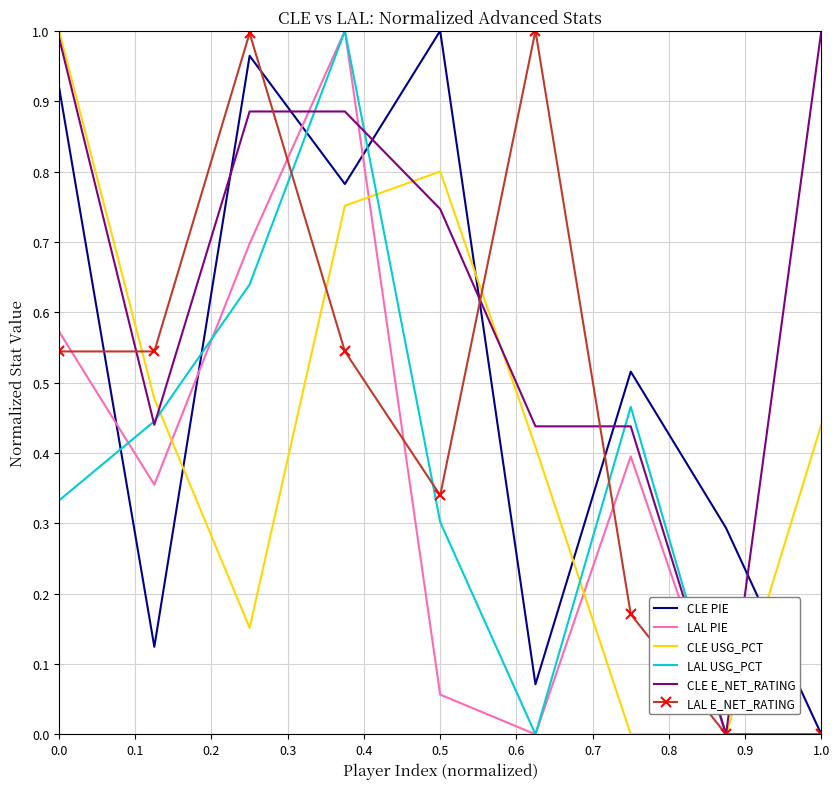

Which series ends up on top after the final intersection of CLE E_NET_RATING and LAL PIE?

CLE E_NET_RATING